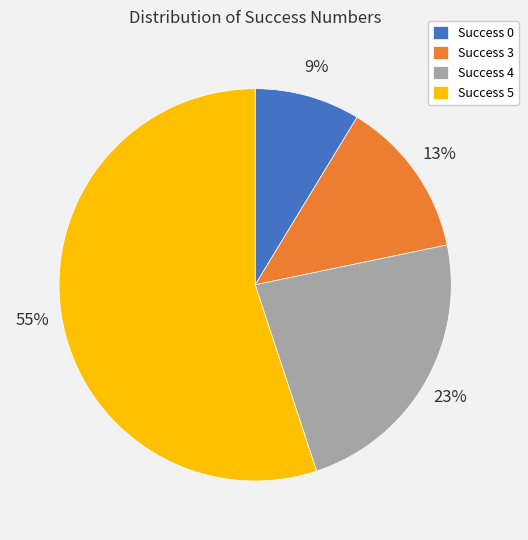

What percentage is the Success 5 slice, to the nearest percent?

55%